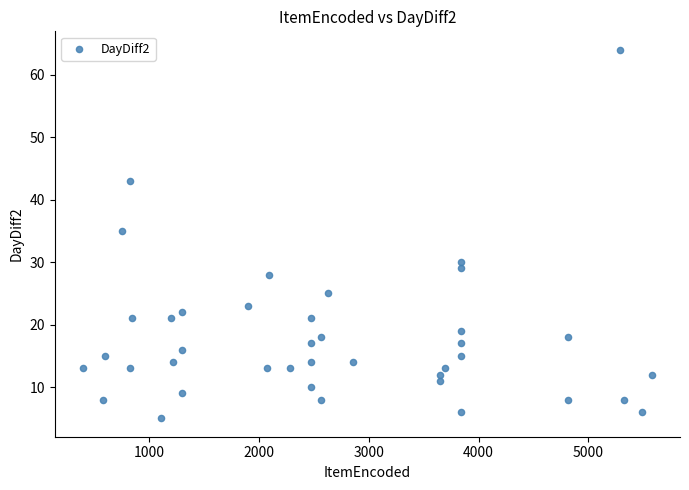

What is the range of Y values (max minus min)?

59